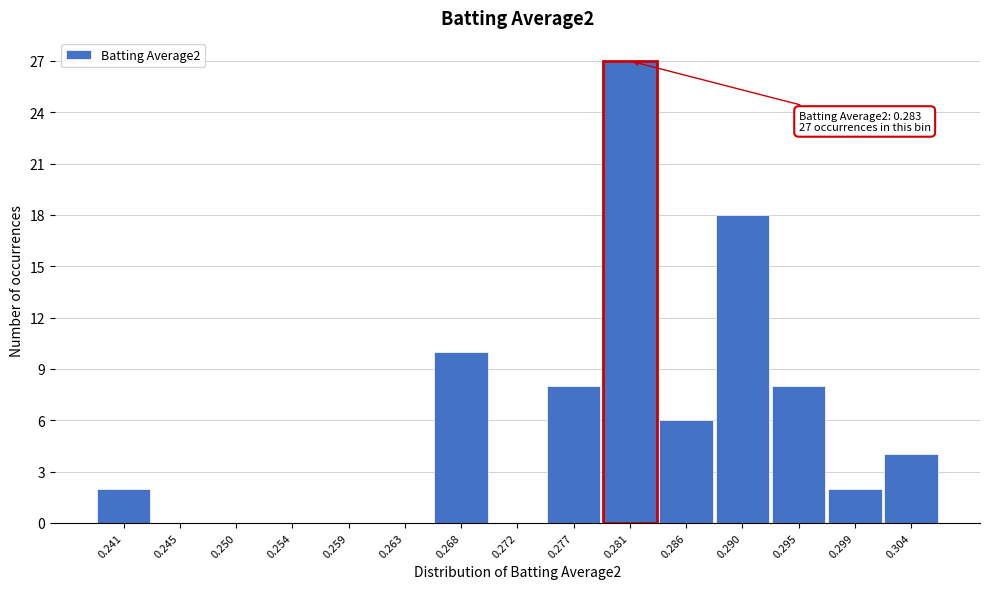

Reading right to left, transcribe all the data shown in this chart.

0.304=4	0.299=2	0.295=8	0.290=18	0.286=6	0.281=27	0.277=8	0.272=0	0.268=10	0.263=0	0.259=0	0.254=0	0.250=0	0.245=0	0.241=2